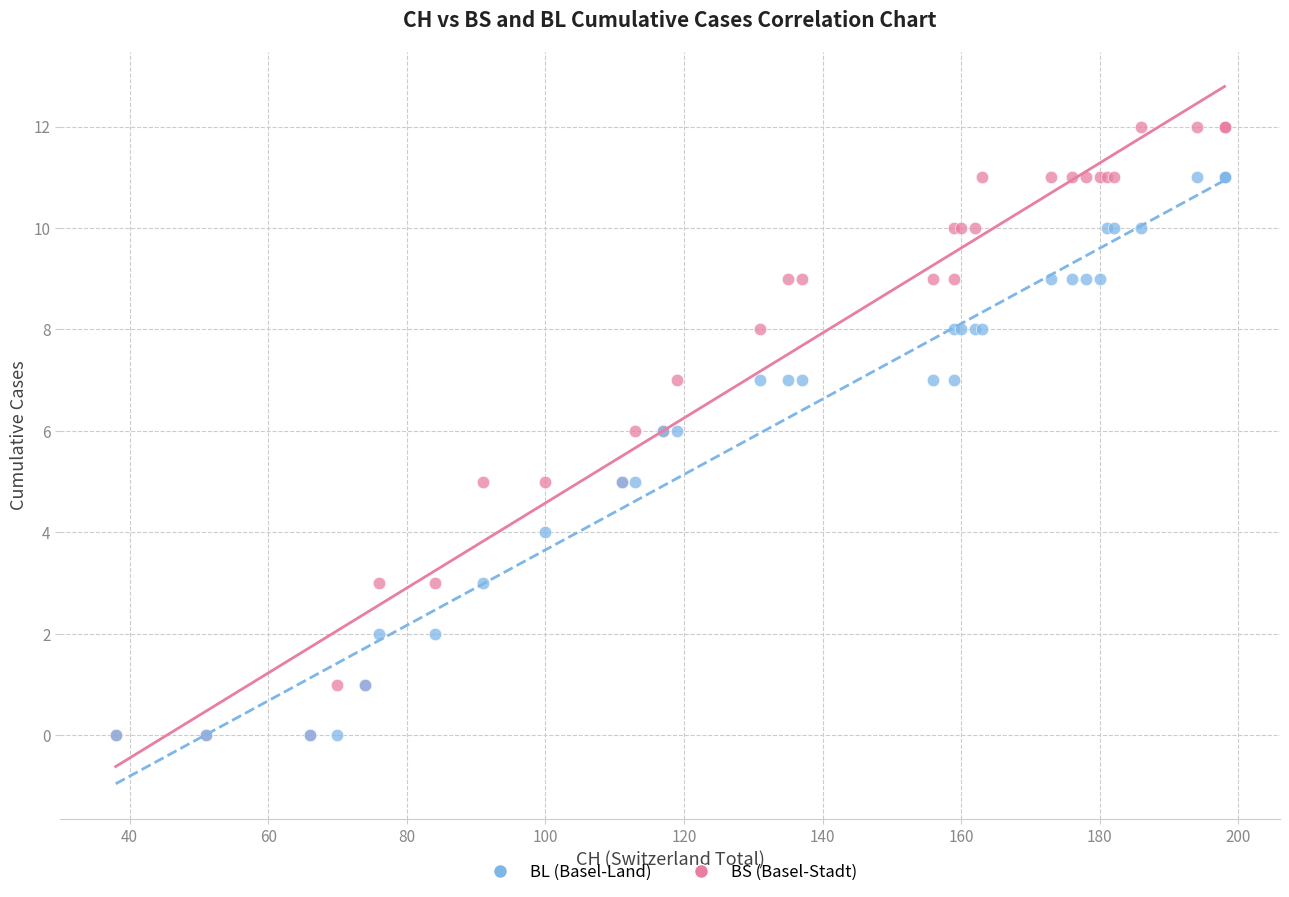

What are all the series names shown in the legend?

BL (Basel-Land), BS (Basel-Stadt)